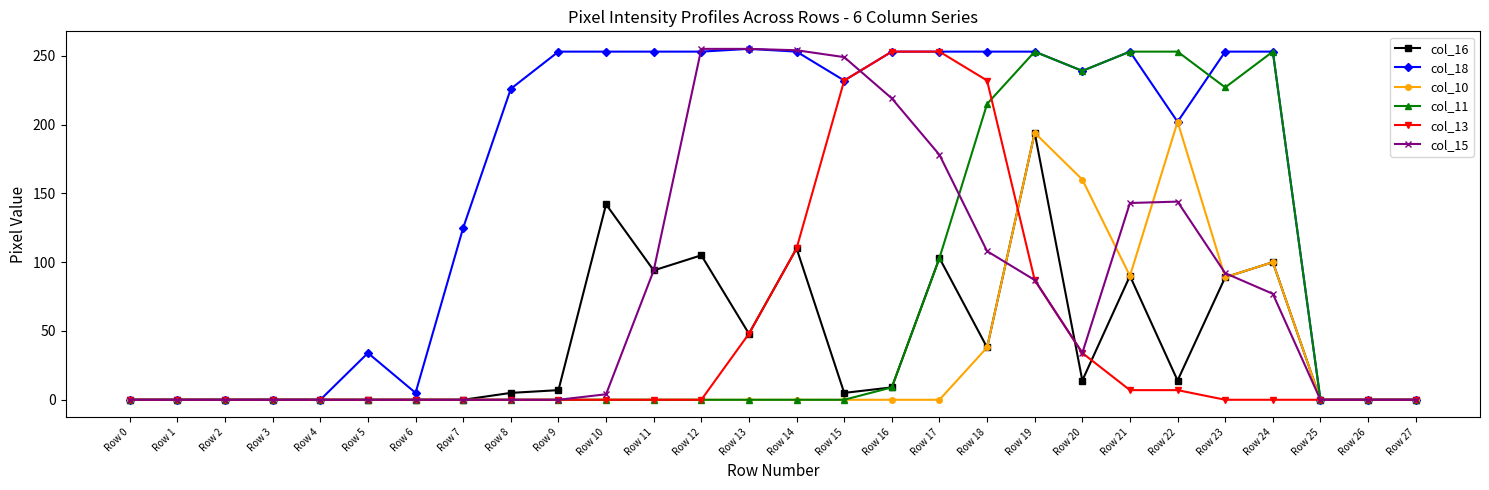

Does the chart have visible grid lines?

No